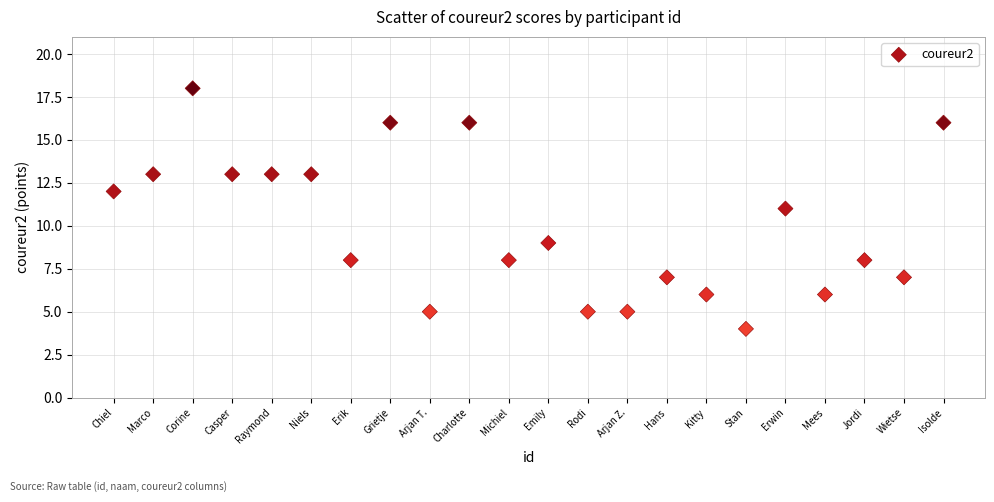

What is the range of Y values (max minus min)?

14